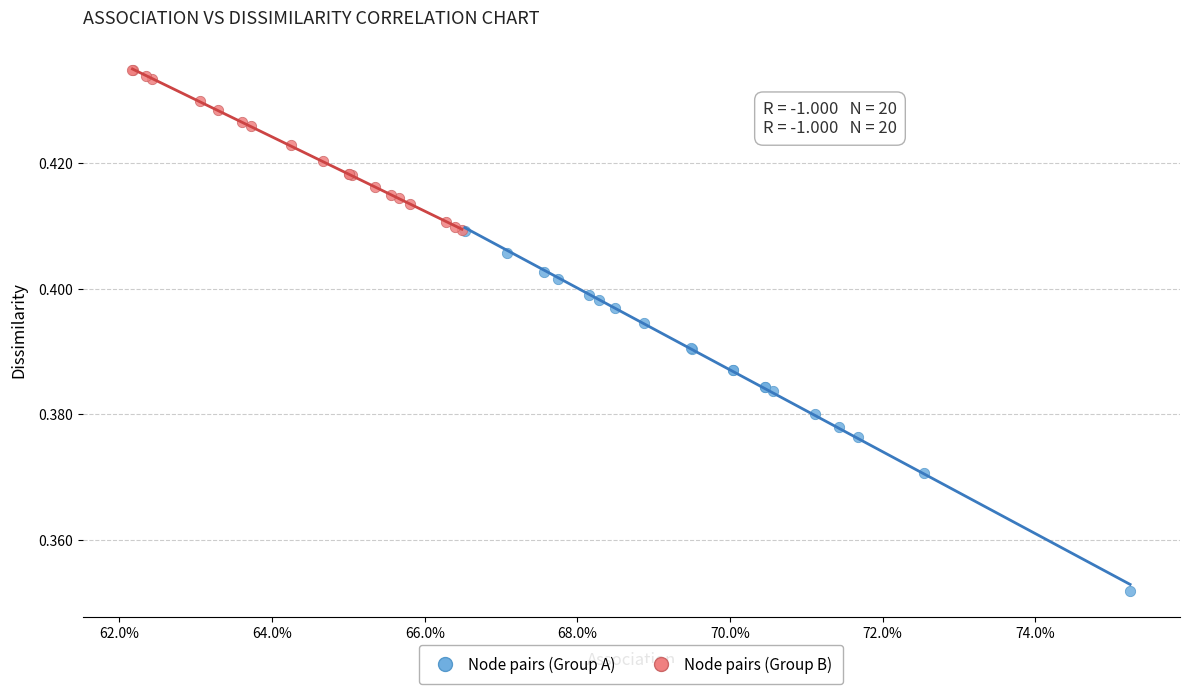

Which series contains the highest Y value?

Node pairs (Group B)